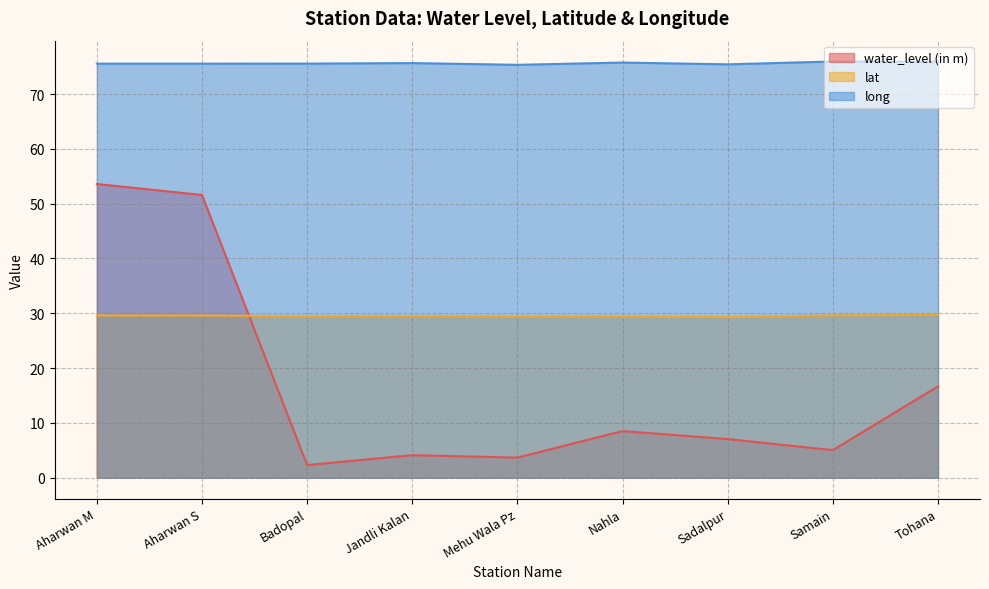

How many categories are shown in the chart?

9